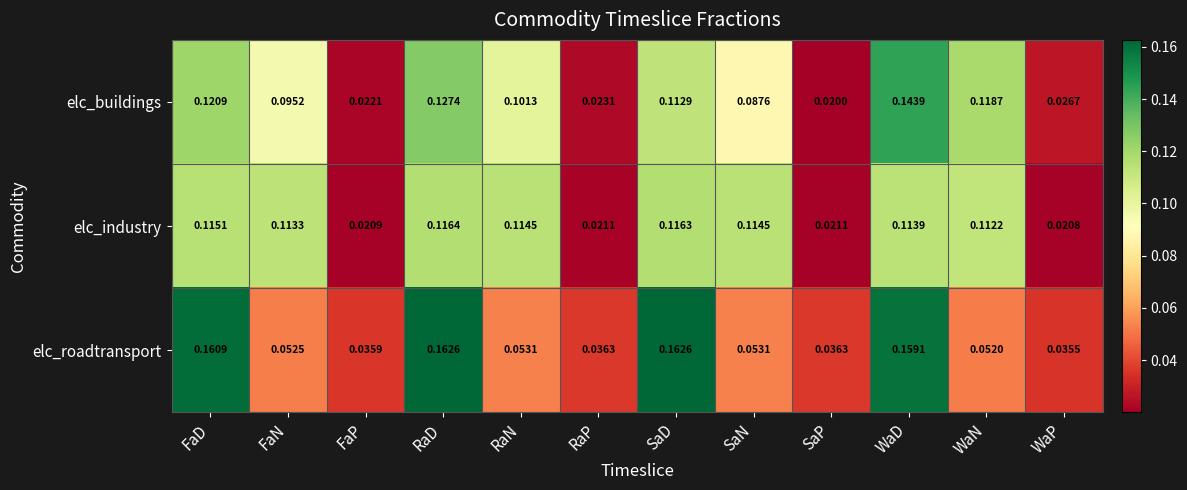

At RaP, list the series in order from largest to smallest.

elc_roadtransport, elc_buildings, elc_industry